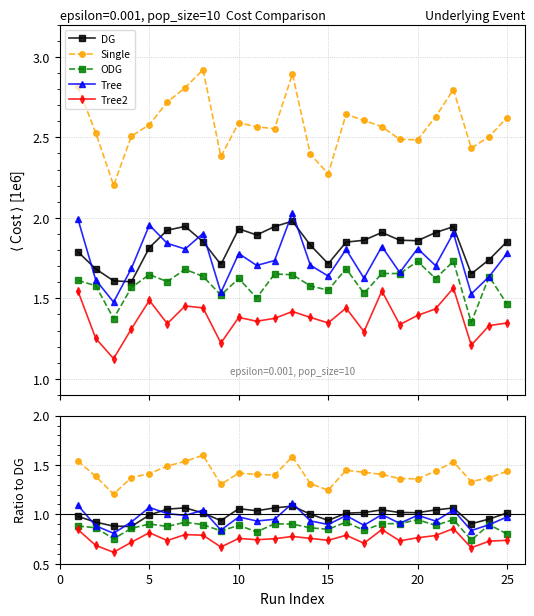

True or false: Tree2 and ODG intersect in this chart.

False